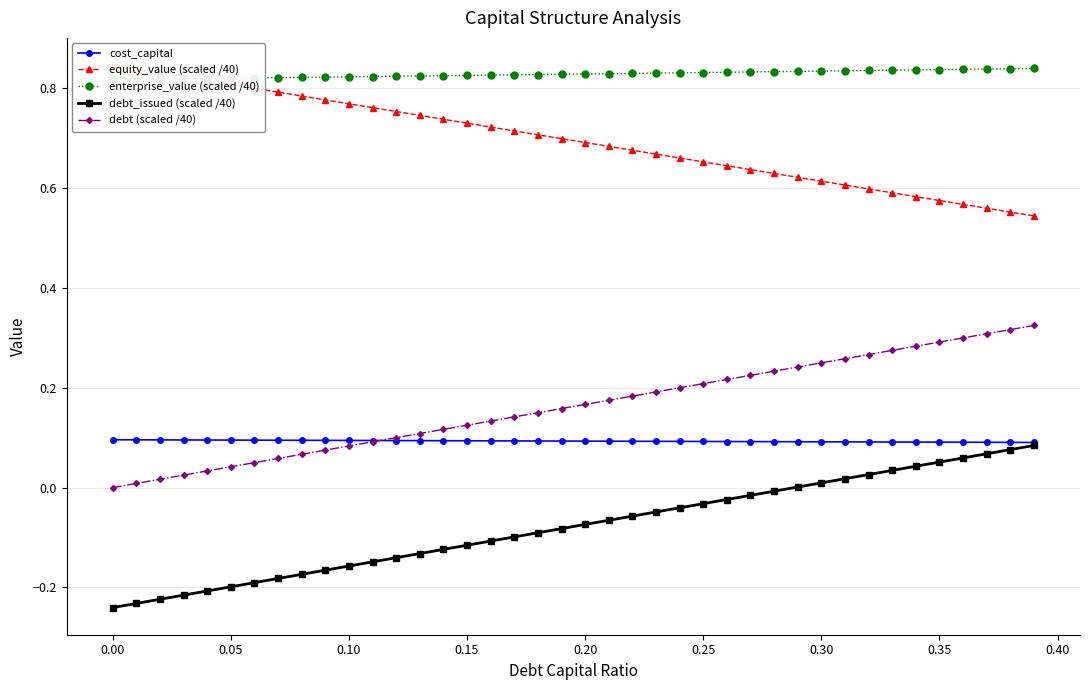

True or false: debt (scaled /40) and debt_issued (scaled /40) cross at least once.

False